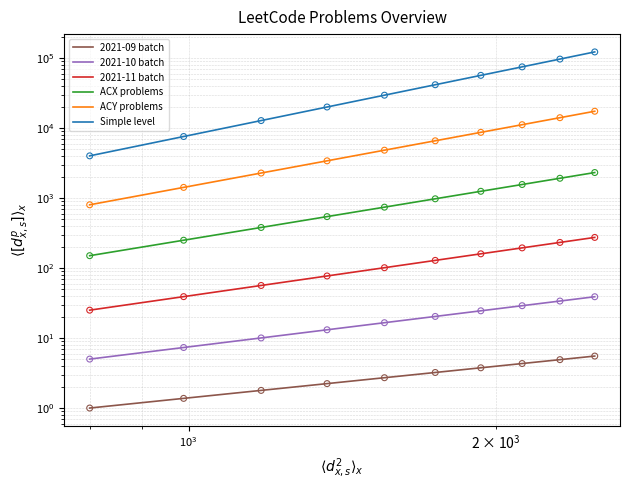

Which series has the largest total across all categories?

Simple level